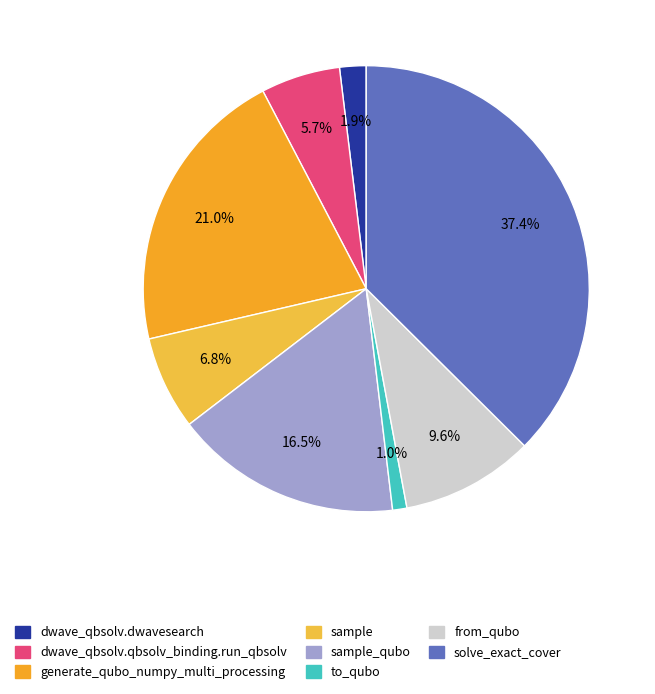

Is it true that generate_qubo_numpy_multi_processing is 21% of the pie?

True